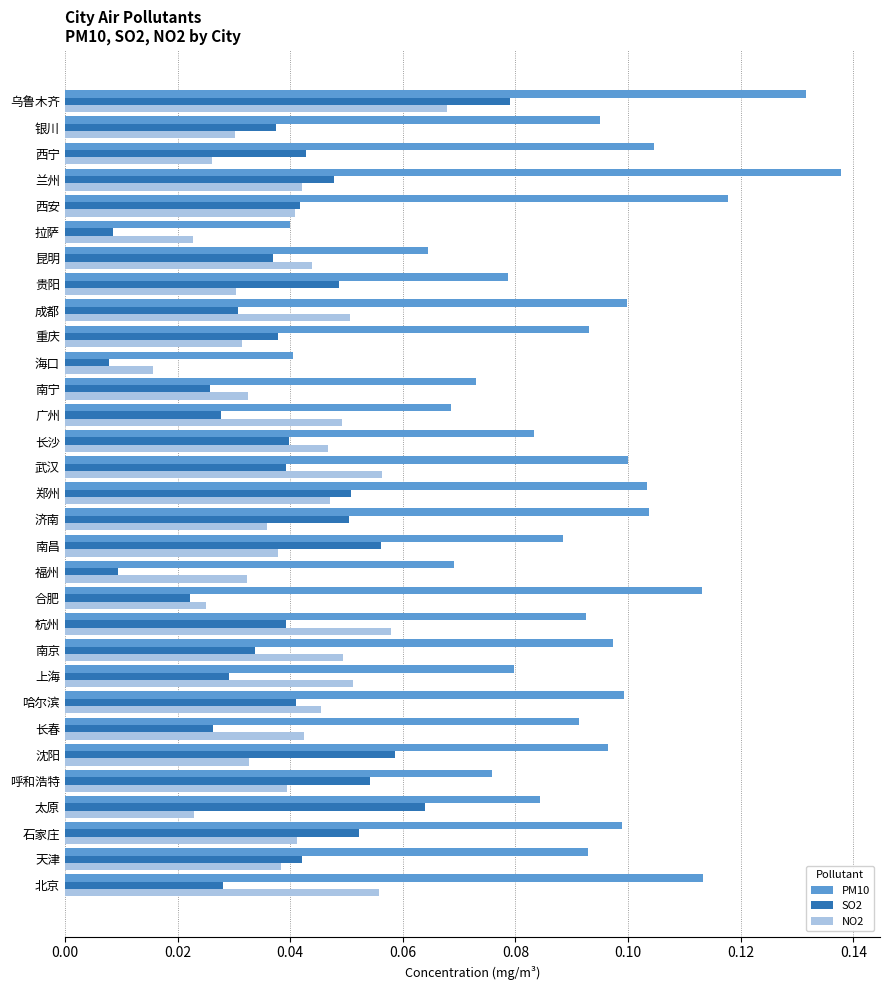

At how many categories does at least one series exceed 0?

31